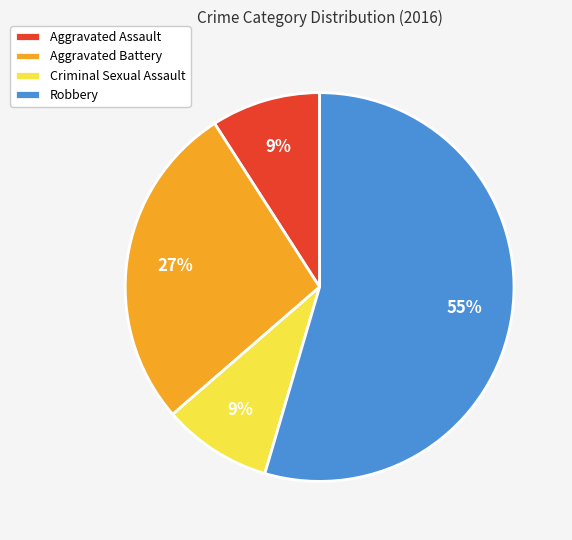

To the nearest percent, what percentage of the pie is Criminal Sexual Assault?

9%